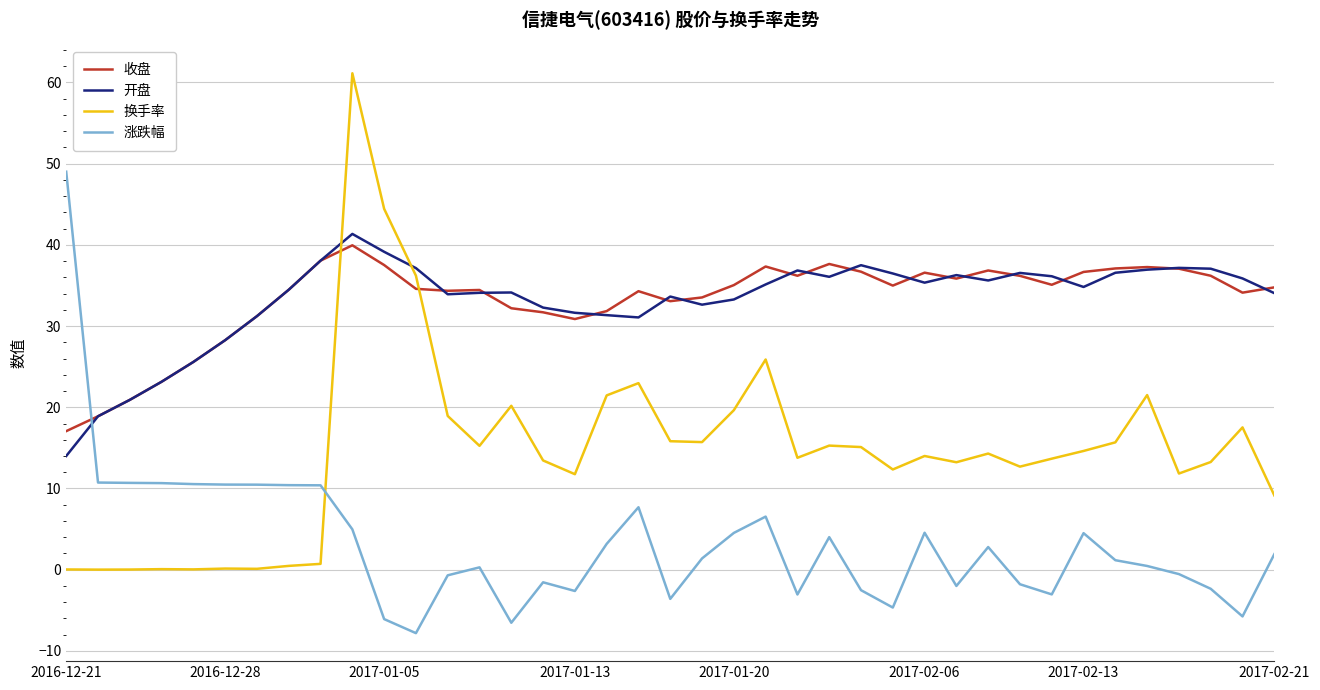

What is the minimum value shown in the chart?

-7.8